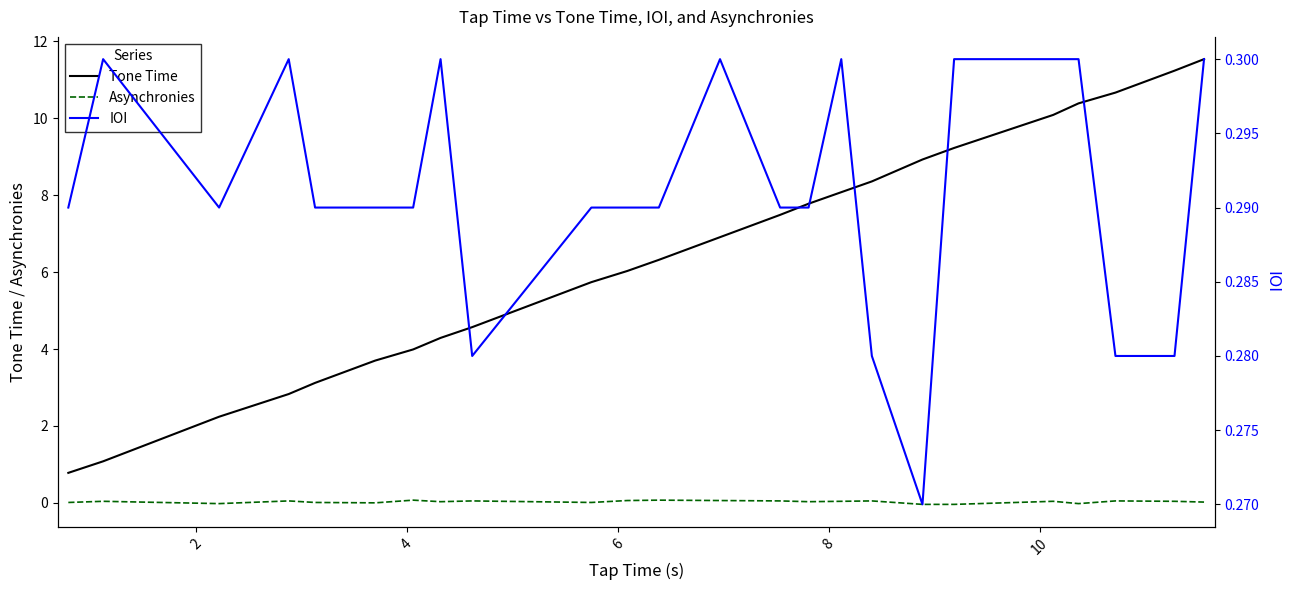

How many distinct data groups are displayed?

3